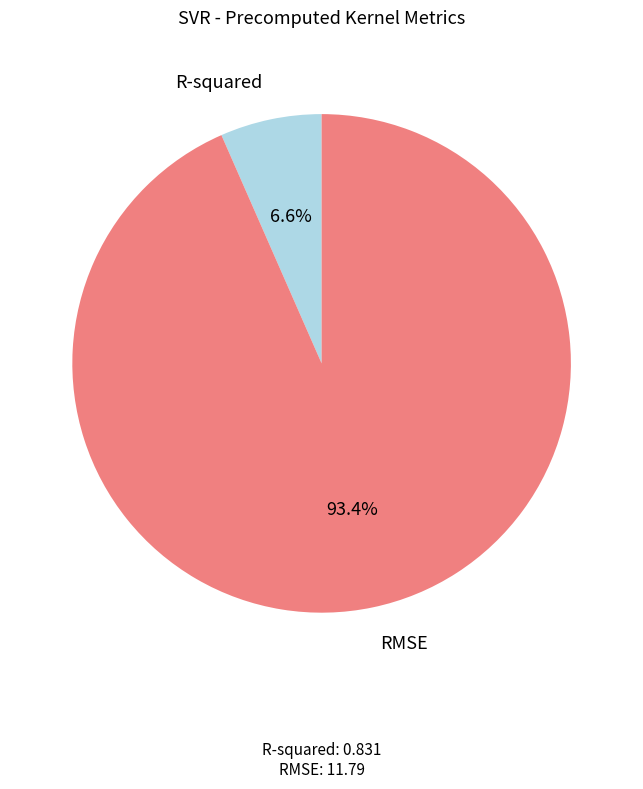

Is the sum of R-squared and RMSE greater than half?

Yes